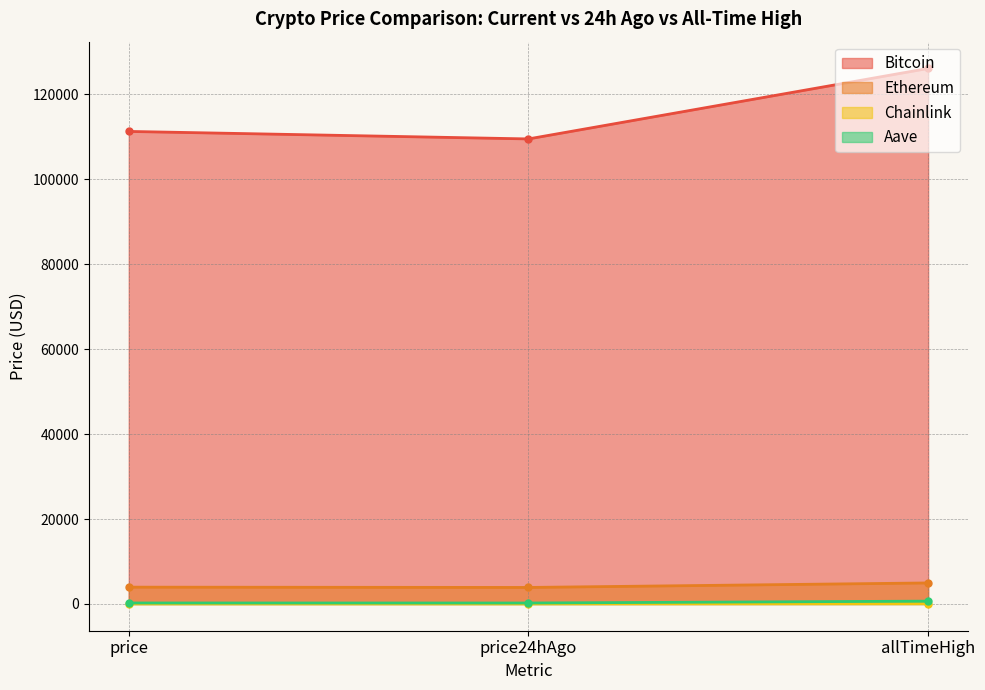

How many lines are shown in the chart?

4